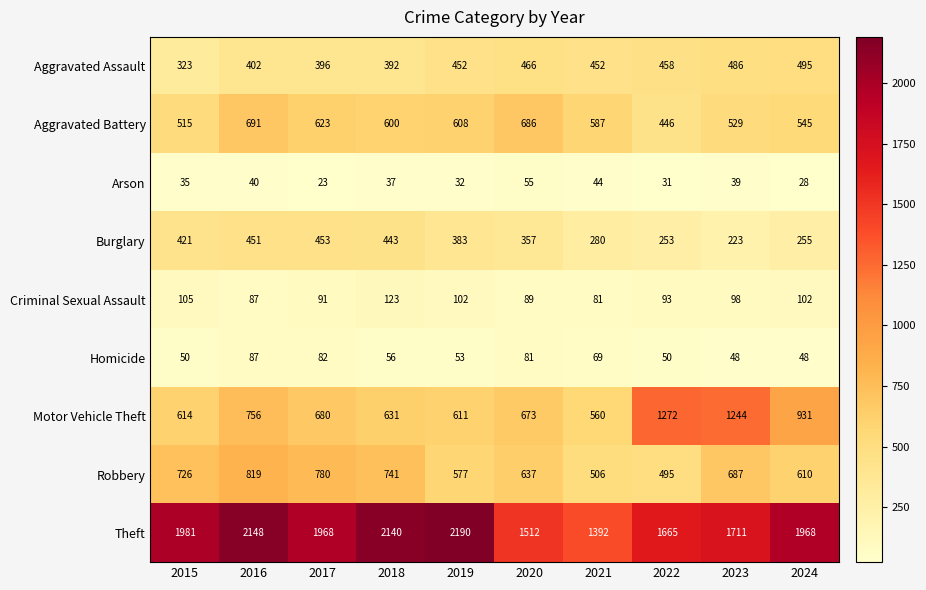

What is the difference between the Burglary values at 2017 and 2024?

198